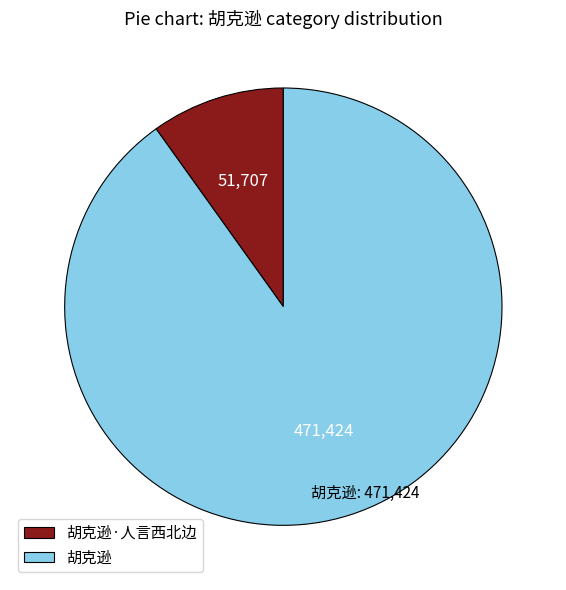

Rank the categories by value from lowest to highest.

胡克逊·人言西北边, 胡克逊